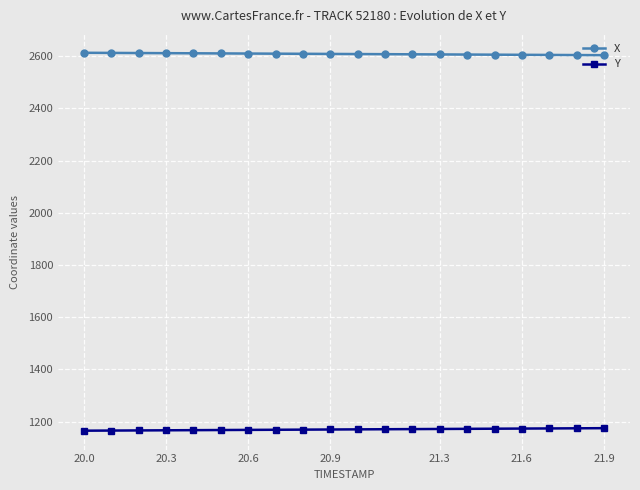

How many values in the Y series are below 1170?

10